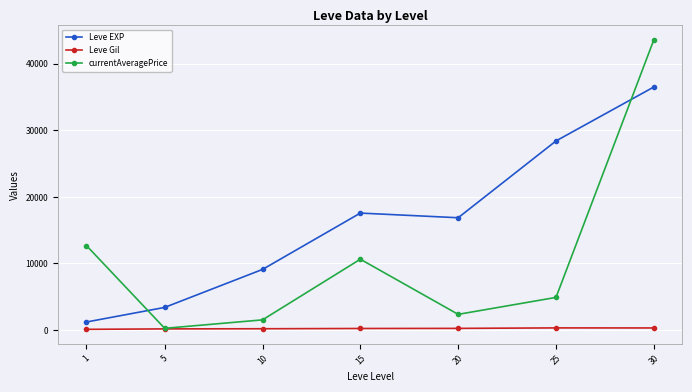

True or false: currentAveragePrice has a value of 1534.3 at 10.

True